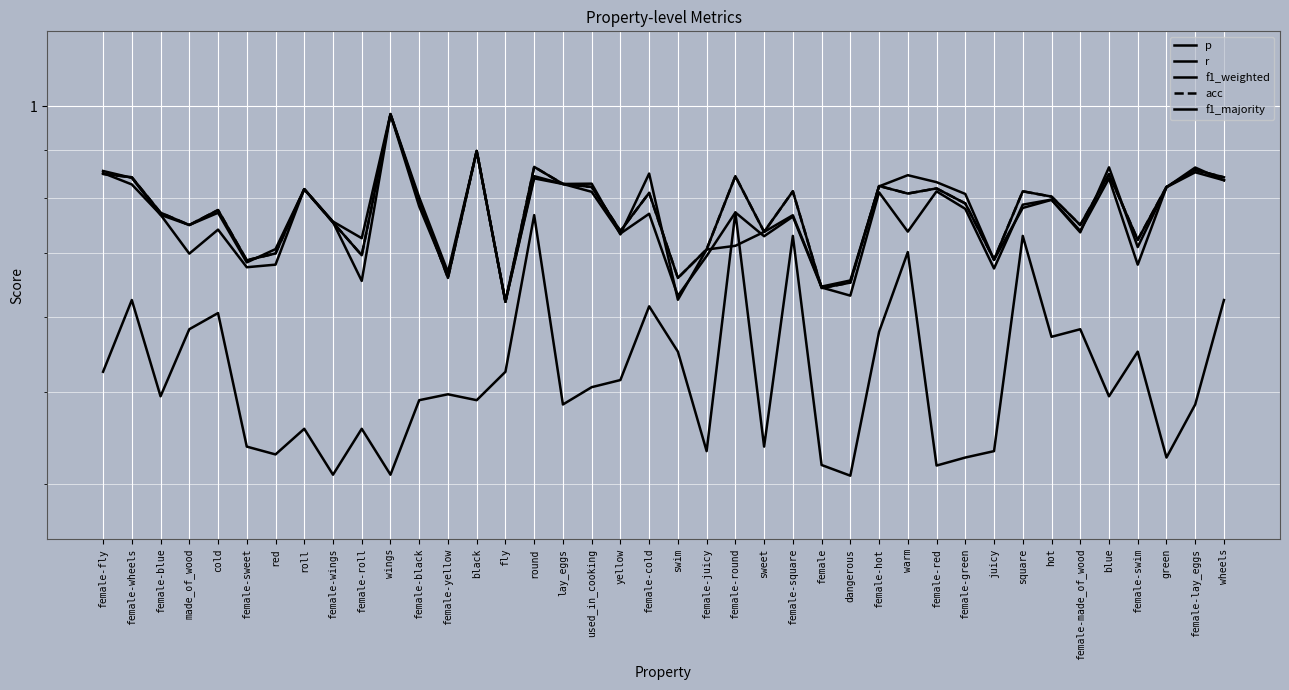

At which category does the chart reach its minimum across all series?

dangerous